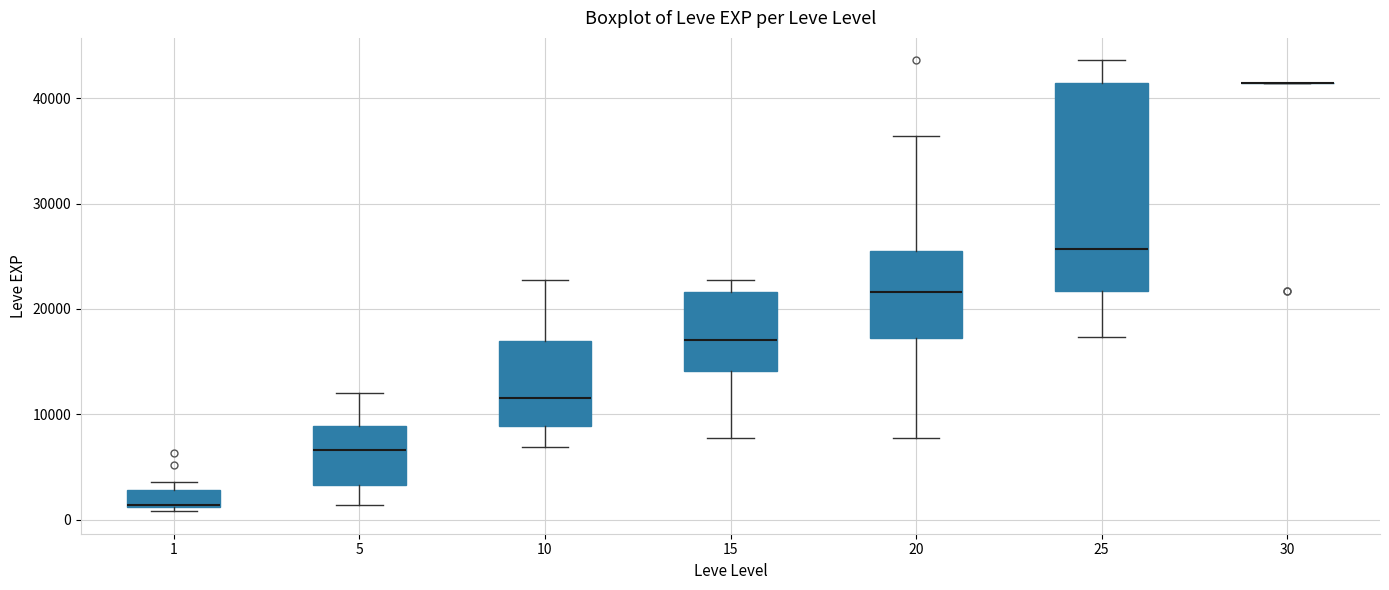

Reading left to right, read every box against the y-axis: the position of its median line, the range the box covers, and the ends of its whiskers. The values are not printed on the chart, so give them approximately, as read against the axis.

1: median 1000 (drawn on the box's lower edge), box 1000 to 3000, whiskers 1000 (just below the box's lower edge) to 4000
5: median 7000, box 3000 to 9000, whiskers 1000 to 12000
10: median 12000, box 9000 to 17000, whiskers 7000 to 23000
15: median 17000, box 14000 to 22000, whiskers 8000 to 23000
20: median 22000, box 17000 to 25000, whiskers 8000 to 36000
25: median 26000, box 22000 to 41000, whiskers 17000 to 44000
30: box collapsed to a line at 41000, whiskers 41000 to 41000